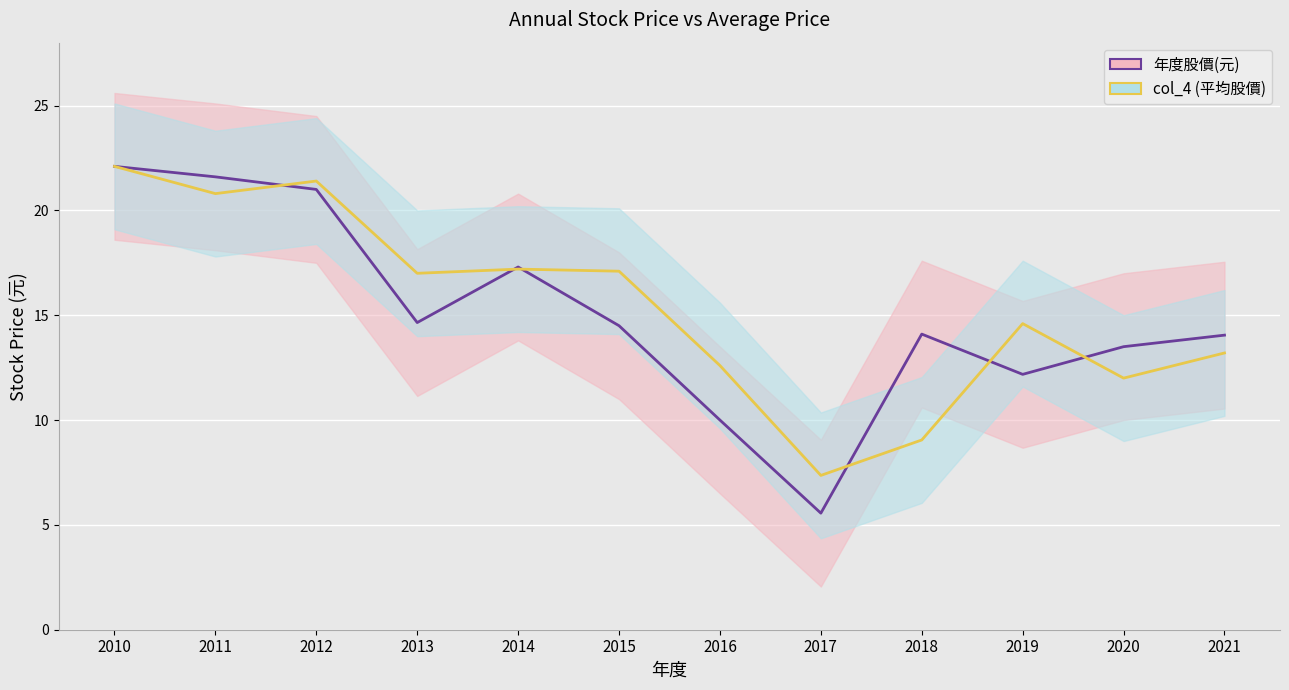

At how many categories does at least one series exceed 6?

12